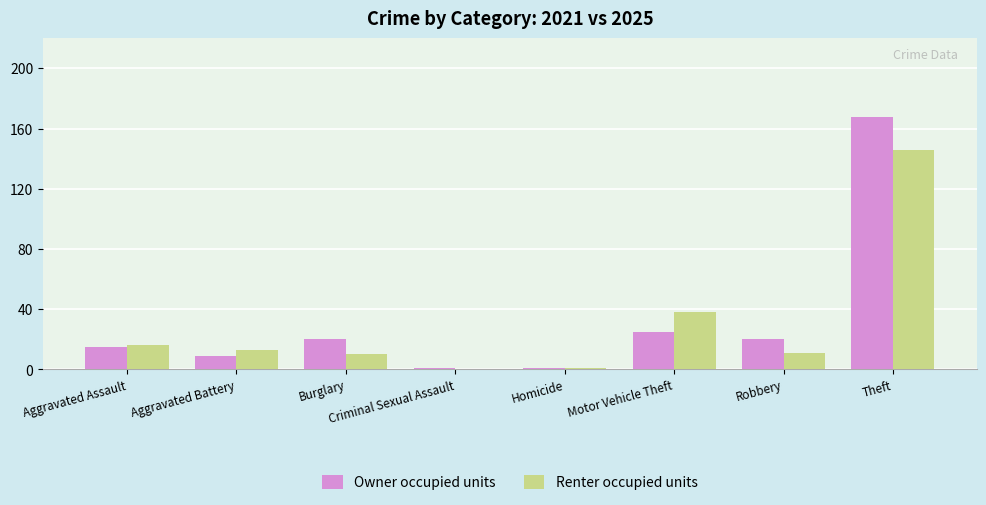

What is the difference between the Owner occupied units values at Aggravated Assault and Theft?

153